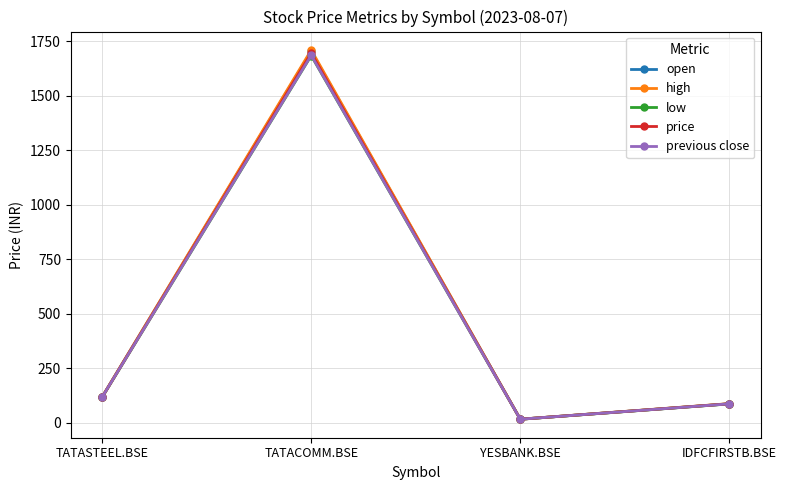

What is the sum of the open values at TATACOMM.BSE and IDFCFIRSTB.BSE?

1792.9